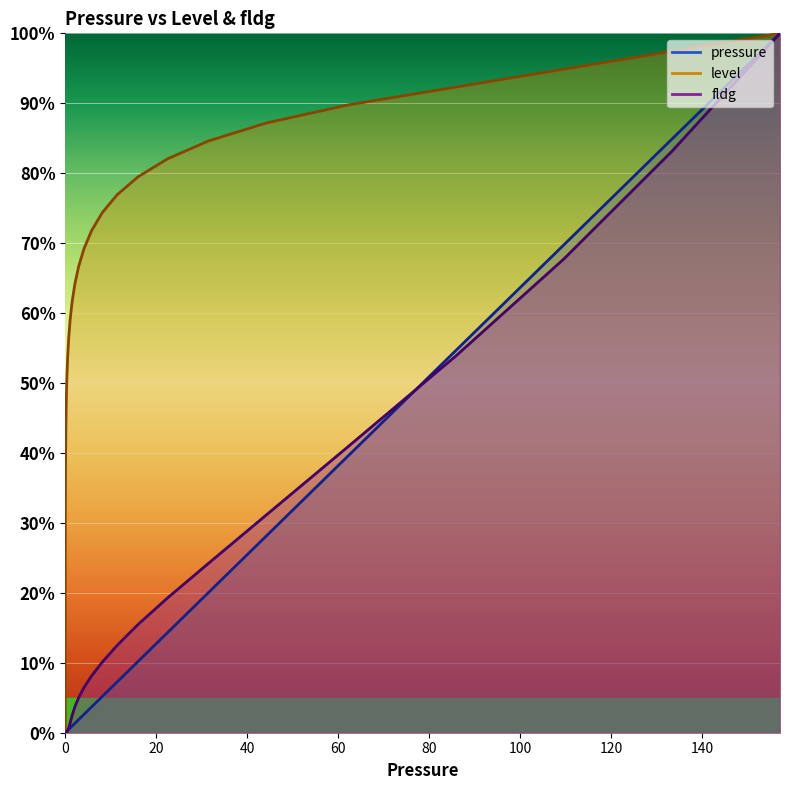

True or false: level and pressure intersect in this chart.

False